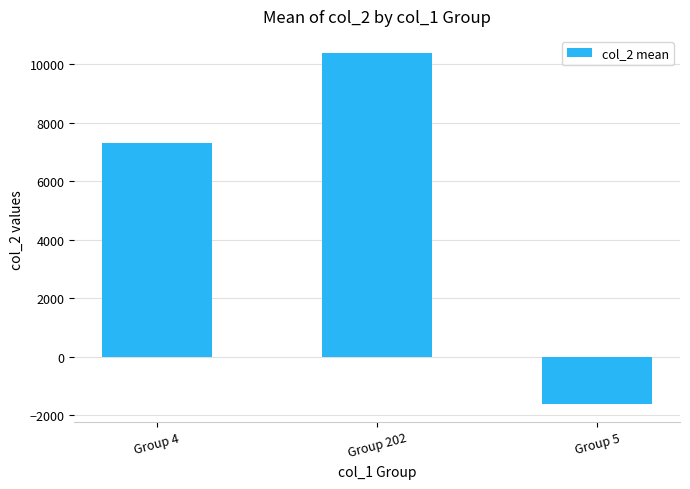

The value at Group 202 is 10364.2. True or false?

True